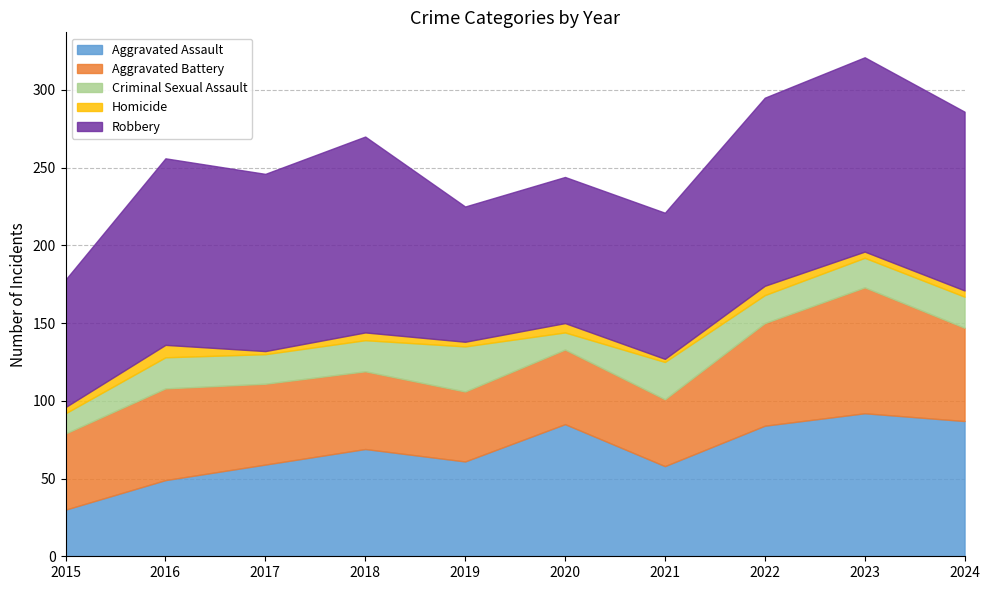

Between 2021 and 2018, which is larger?

2018